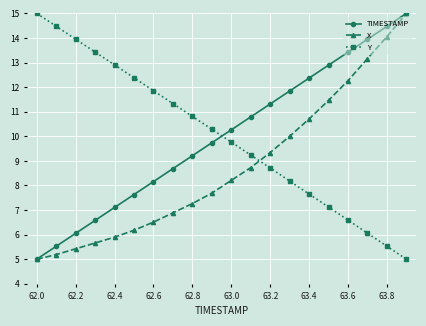

At how many categories does at least one series exceed 12?

12